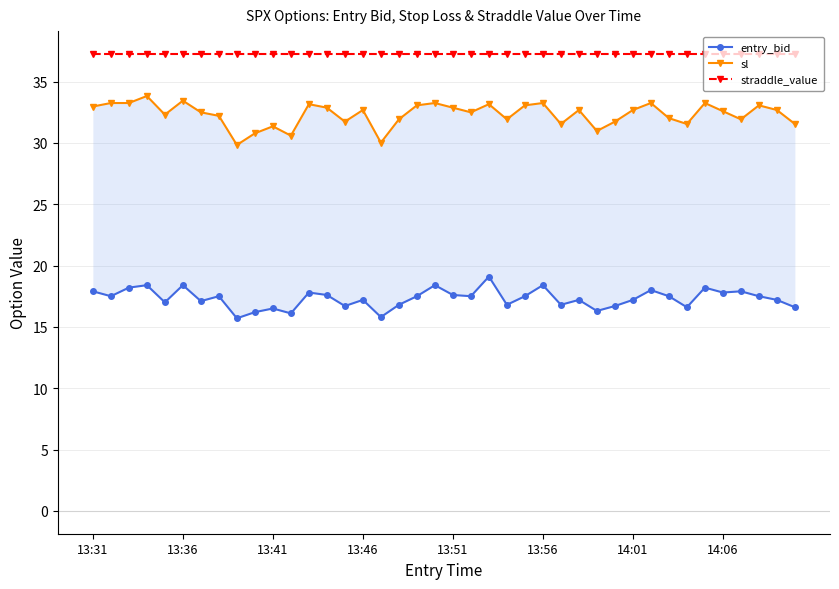

At which label does sl first exceed 32?

13:31